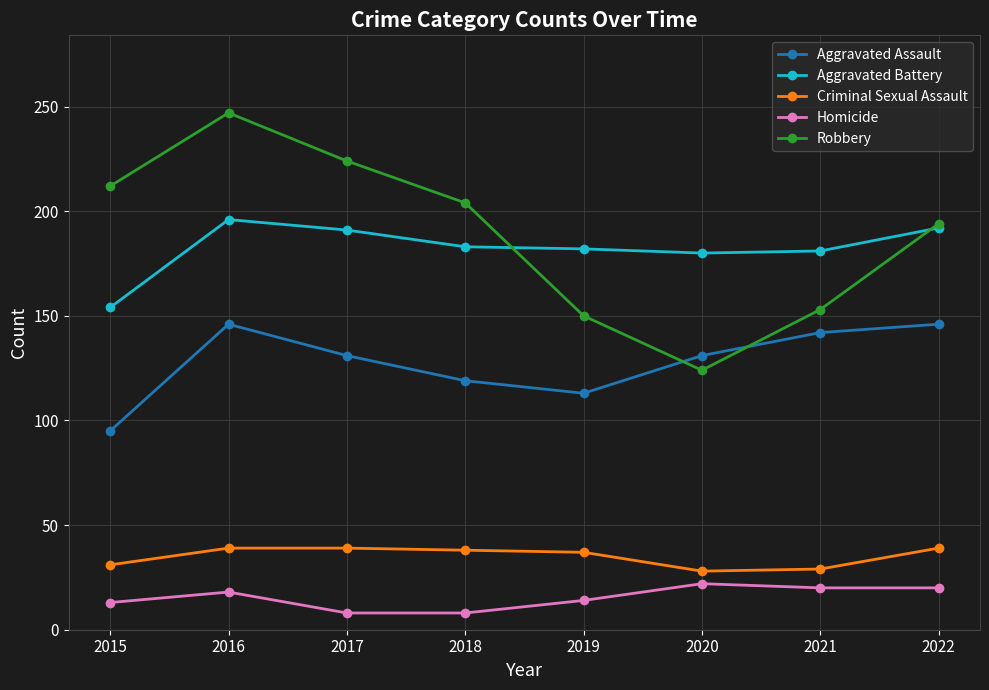

How many data points in Aggravated Assault are less than 131?

3